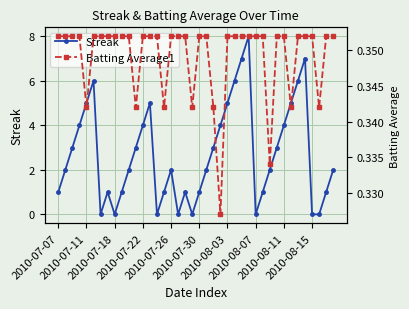

What is the label of the 39th point from the left?

38